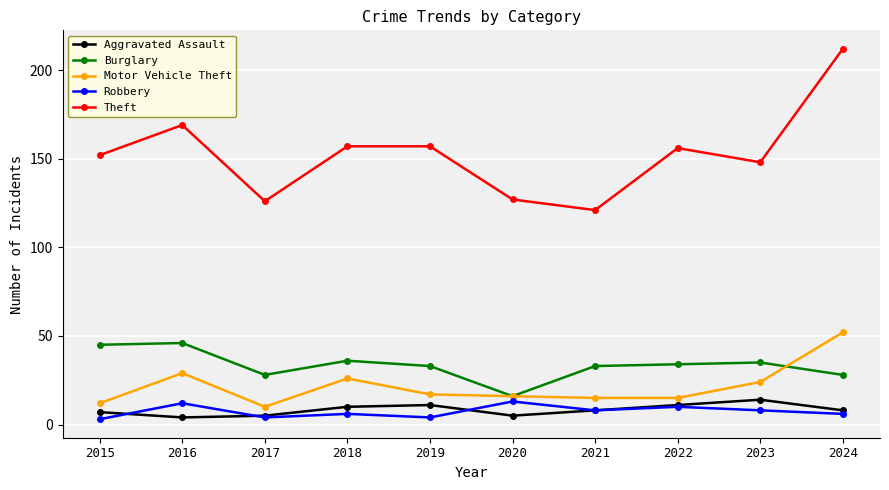

What is the total value across all series at 2021?

185